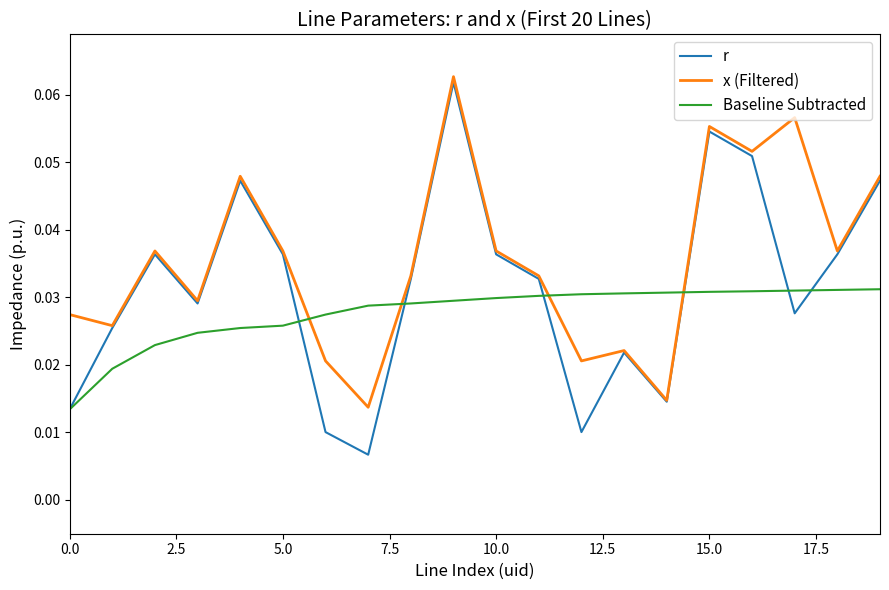

Rank the series by their average value, from highest to lowest.

x (Filtered), r, Baseline Subtracted